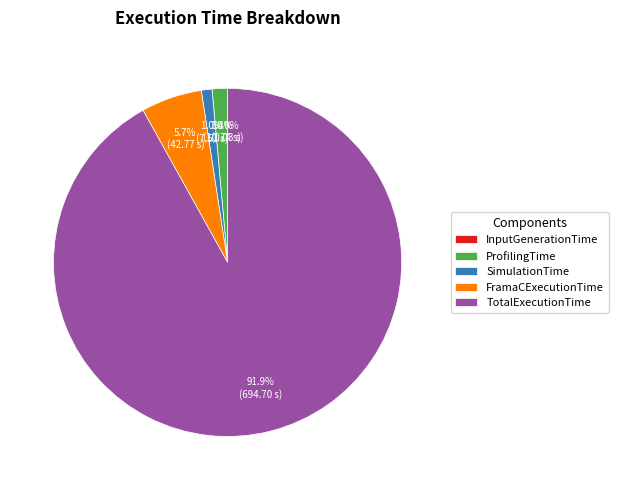

Combined, do ProfilingTime and TotalExecutionTime account for over 50%?

Yes